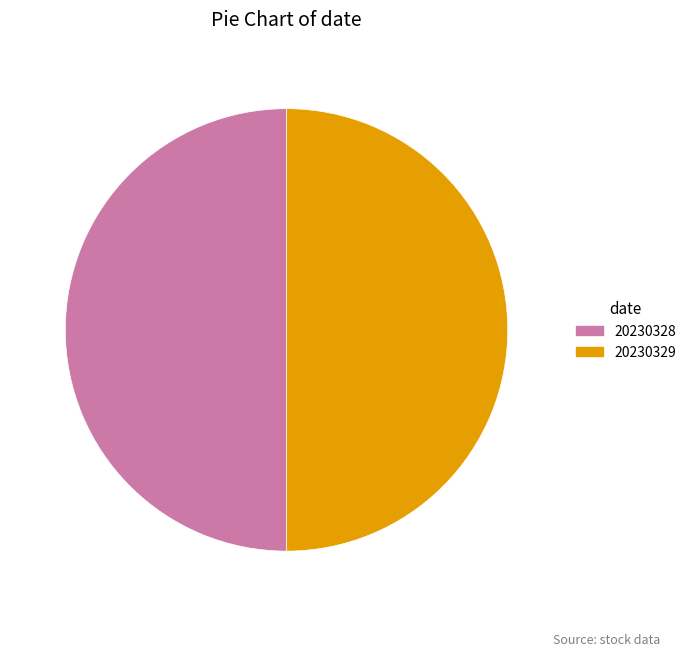

The 20230329 slice represents 41% of the pie. True or false?

False